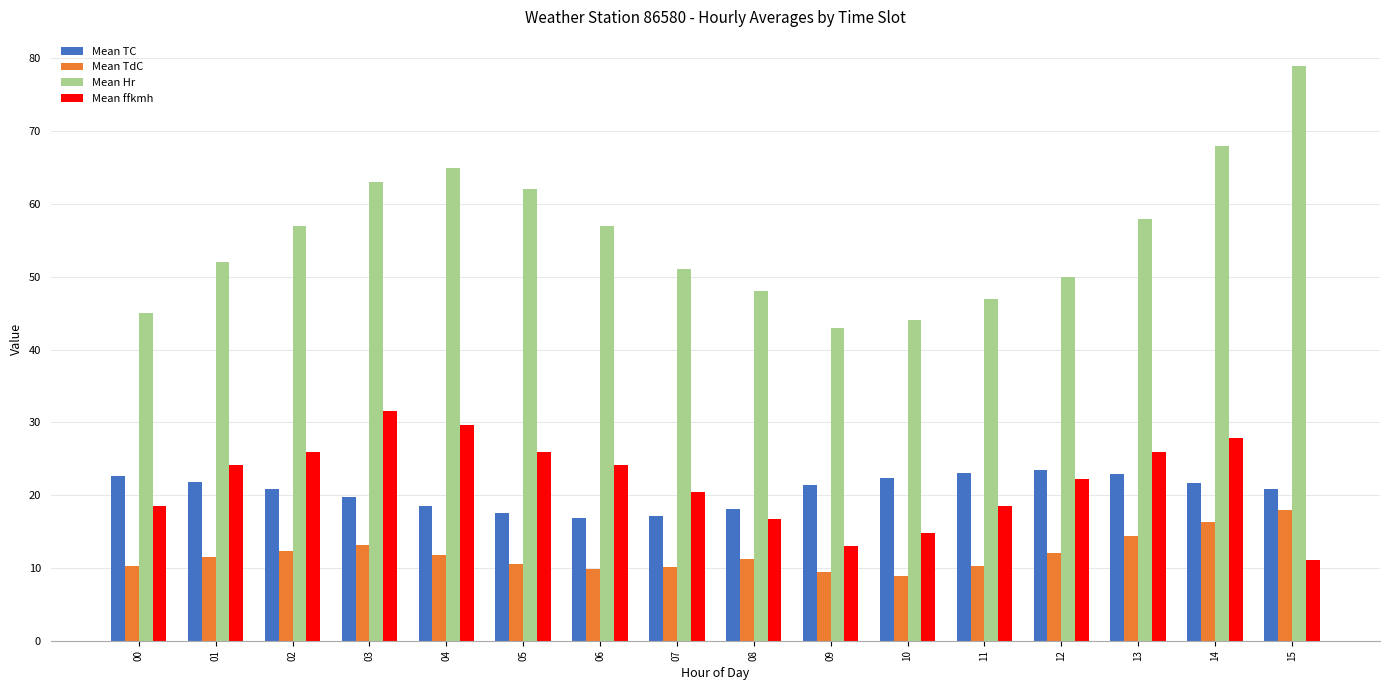

Is it true that Mean TdC equals 16.3 at 14?

True